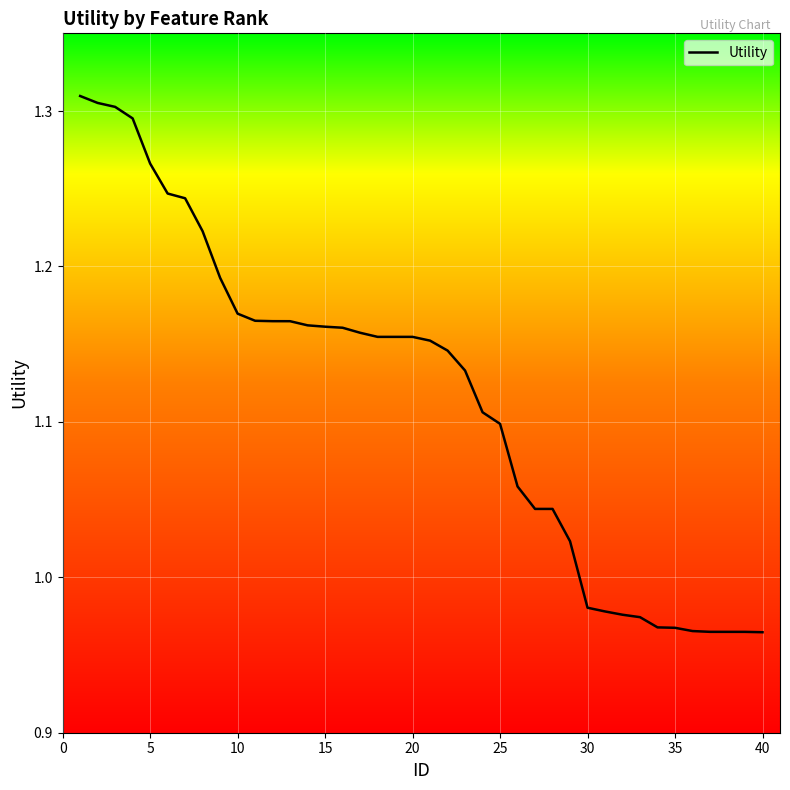

What is the difference between the maximum and minimum values?

0.3